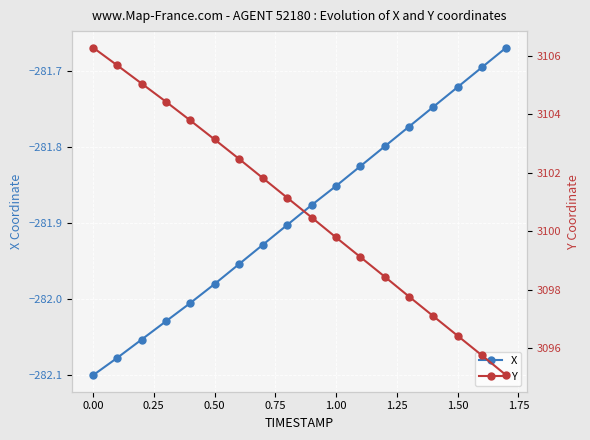

Is it true that X equals -387.8 at 1.00?

False